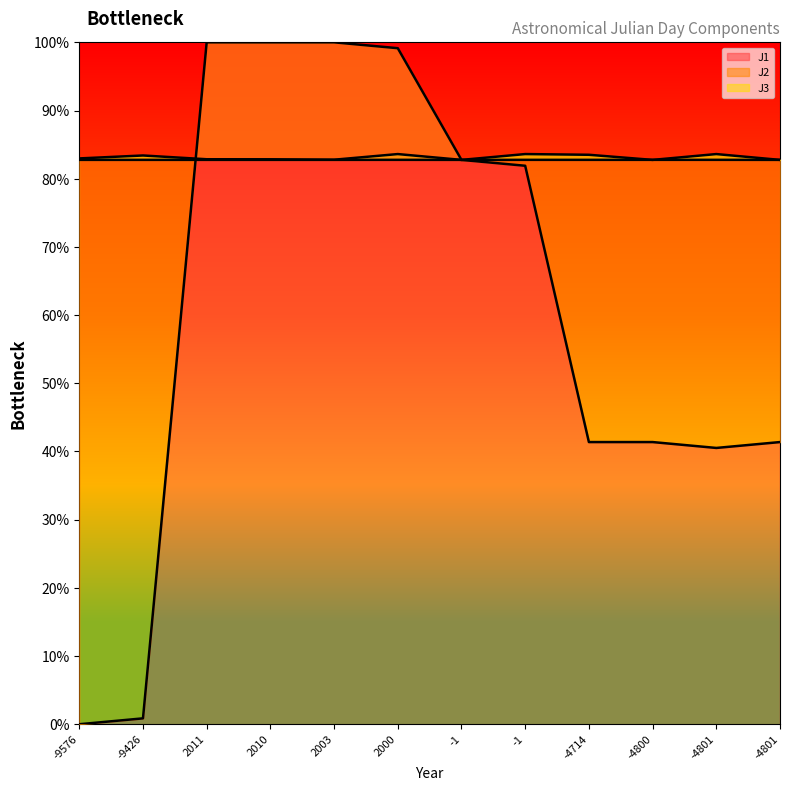

Reading left to right, list all the values displayed in this chart.

J1: -9576=0.0	-9426=0.9	2011=100.0	2010=100.0	2003=100.0	2000=99.1	-1=82.8	-1=81.9	-4714=41.4	-4800=41.4	-4801=40.5	-4801=41.4
J2: -9576=83.0	-9426=83.4	2011=82.9	2010=82.8	2003=82.8	2000=83.6	-1=82.8	-1=83.6	-4714=83.5	-4800=82.8	-4801=83.6	-4801=82.8
J3: -9576=82.8	-9426=82.8	2011=82.8	2010=82.8	2003=82.8	2000=82.8	-1=82.8	-1=82.8	-4714=82.8	-4800=82.8	-4801=82.8	-4801=82.8